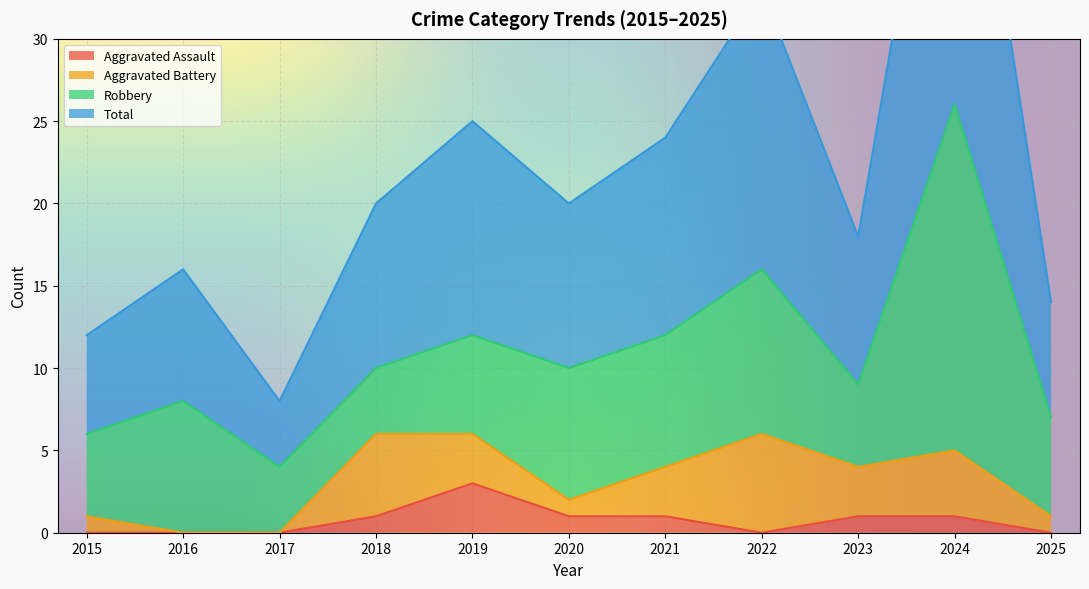

What is the value of the Total point at the 8th from the left?

33